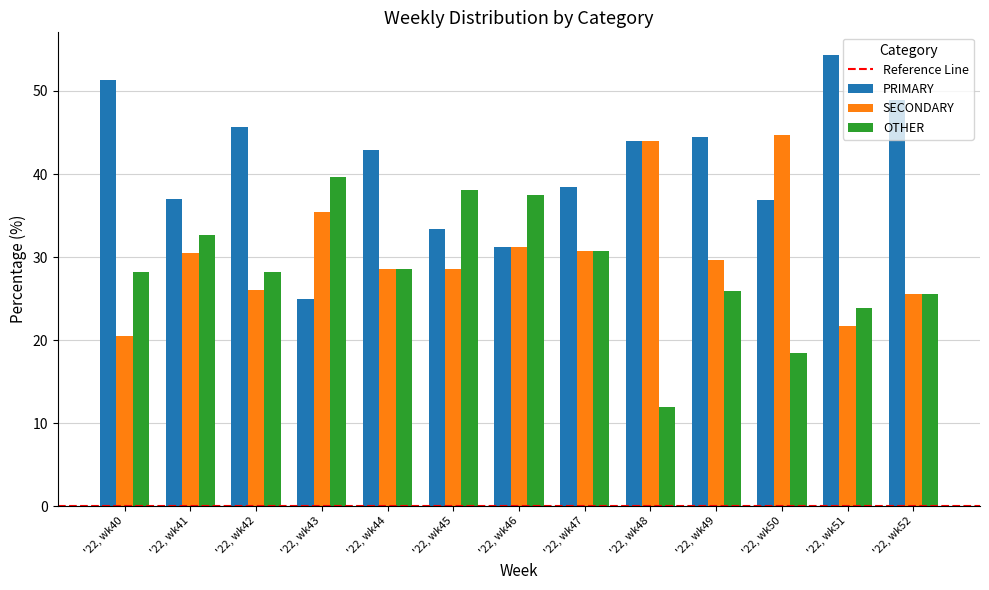

Rank the categories by PRIMARY value from lowest to highest.

'22, wk43, '22, wk46, '22, wk45, '22, wk50, '22, wk41, '22, wk47, '22, wk44, '22, wk48, '22, wk49, '22, wk42, '22, wk52, '22, wk40, '22, wk51